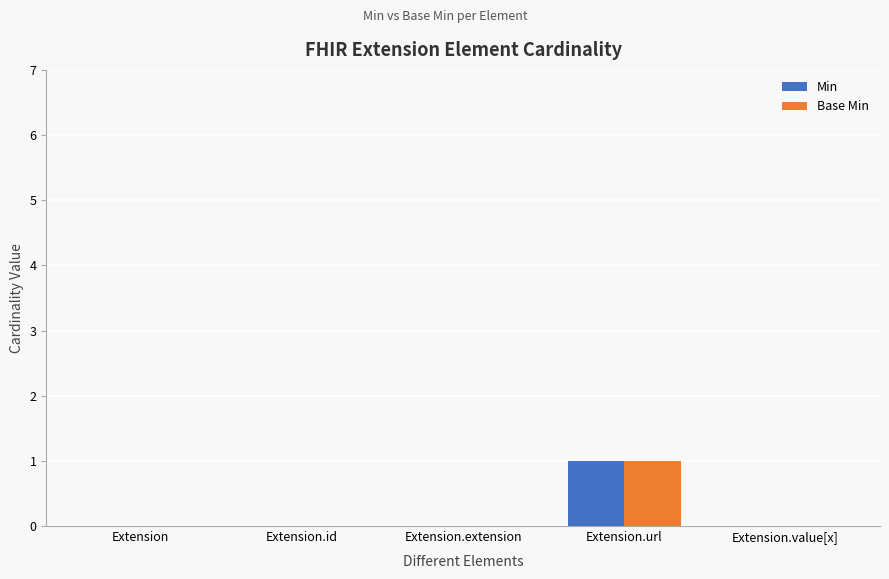

True or false: Base Min has a value of 0 at Extension.value[x].

True